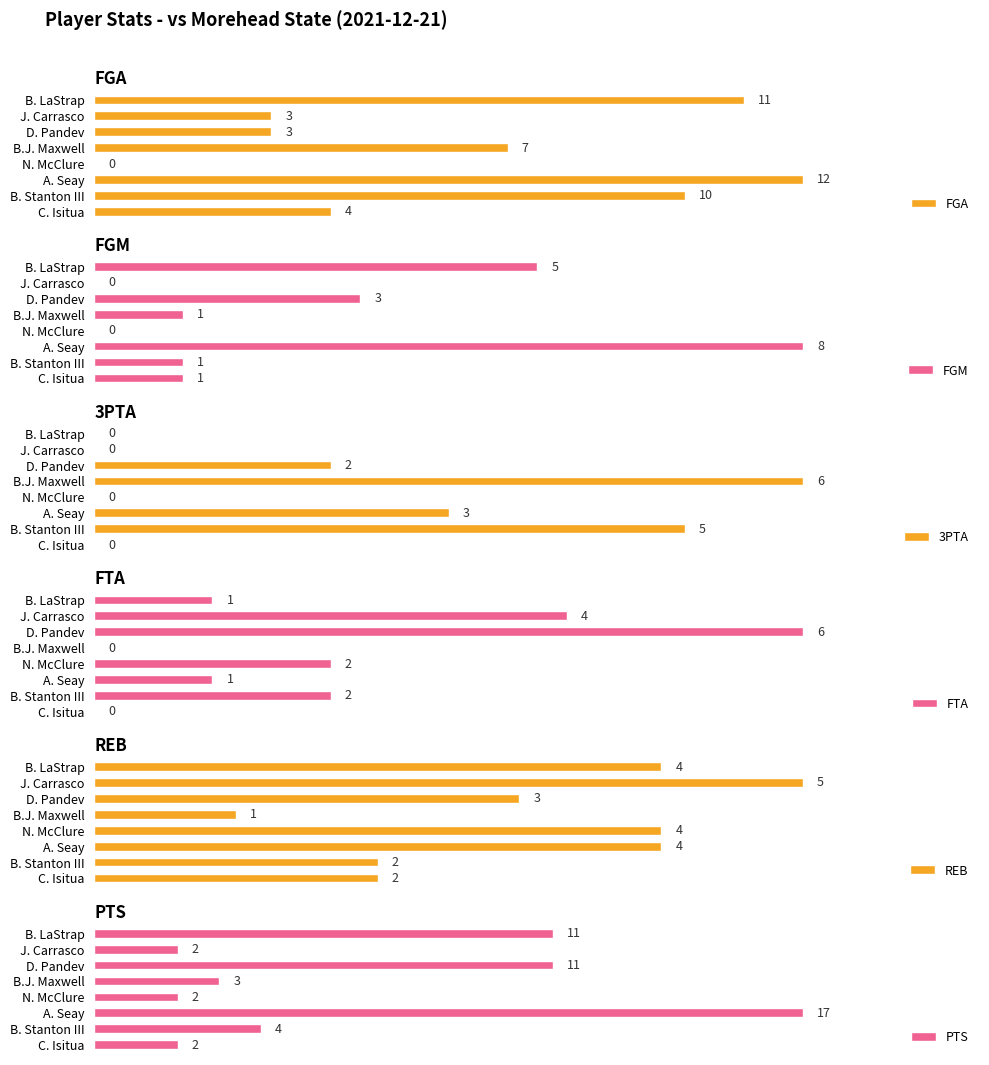

What is the difference between the maximum and minimum values in the PTS series?

15